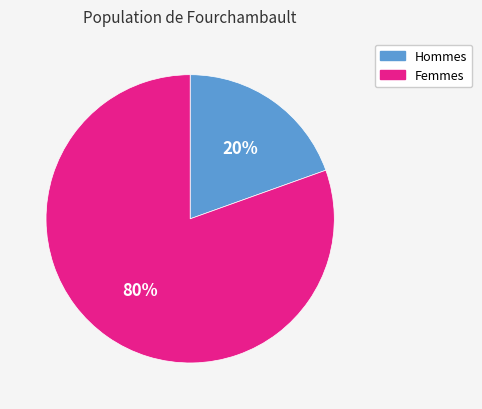

Which slice is the largest?

Femmes